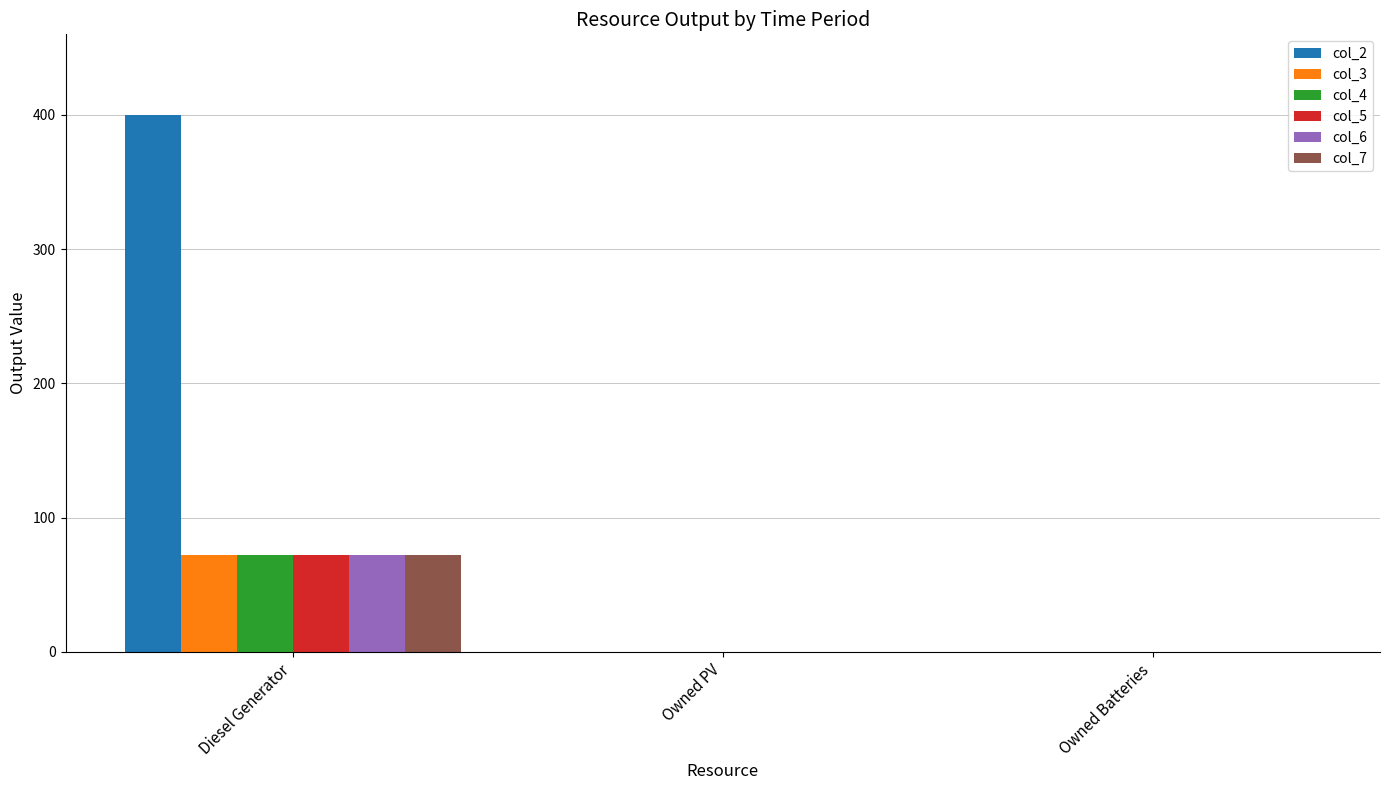

True or false: col_6 has a value of 0 at Owned PV.

True